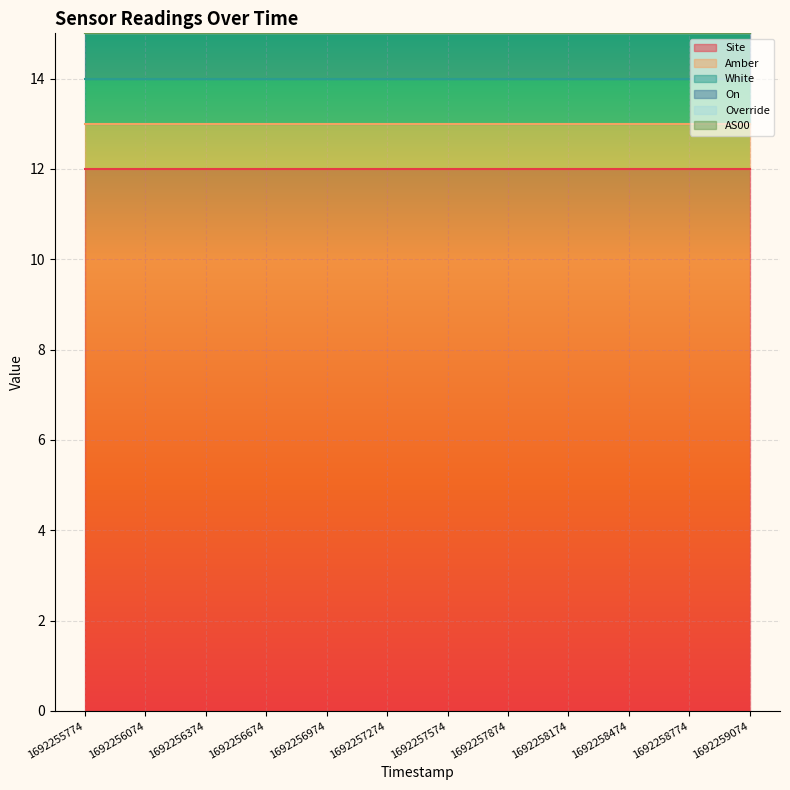

Rank the series by their maximum value, from lowest to highest.

Override, AS00, Amber, White, On, Site